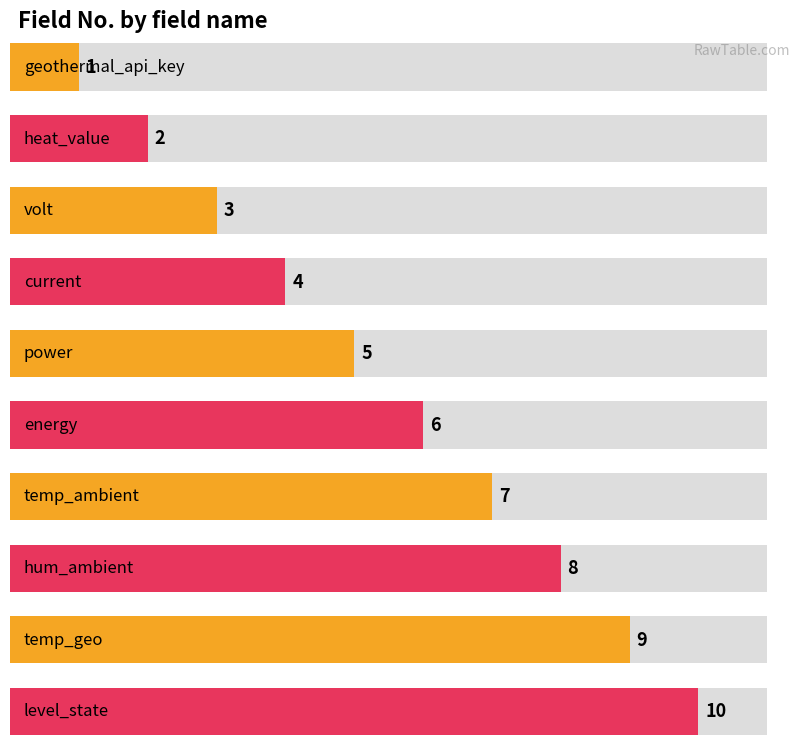

Count the values in the range 3 to 8.

6